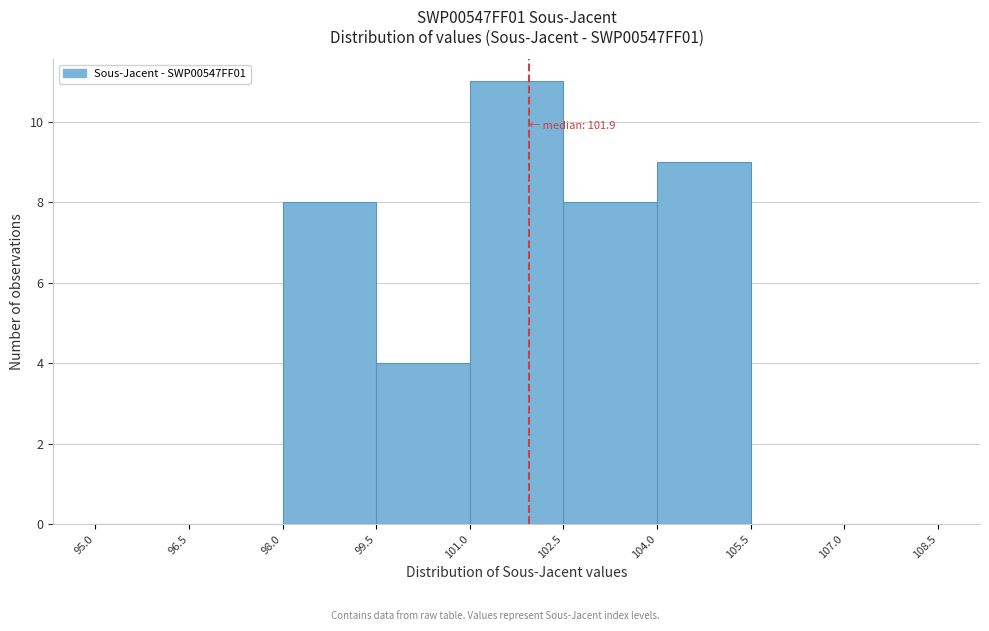

Over which range of the x-axis is the bar tallest?

101.0 to 102.5